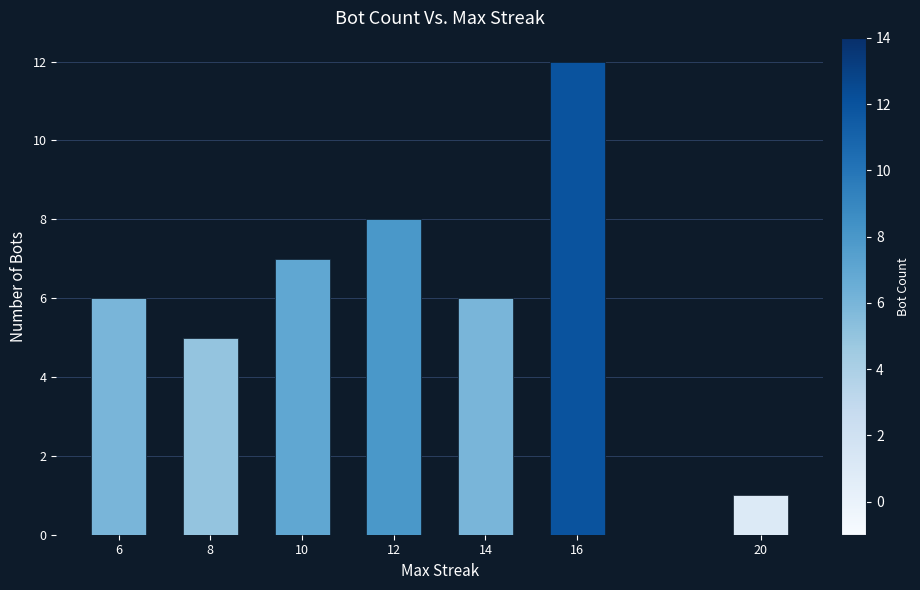

What is the average value?

6